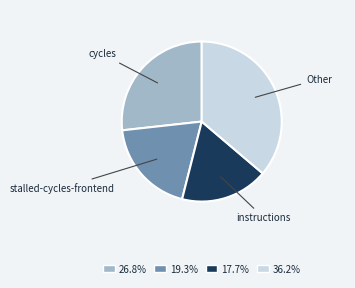

Do 26.8% and 17.7% together represent more than half of the pie?

No